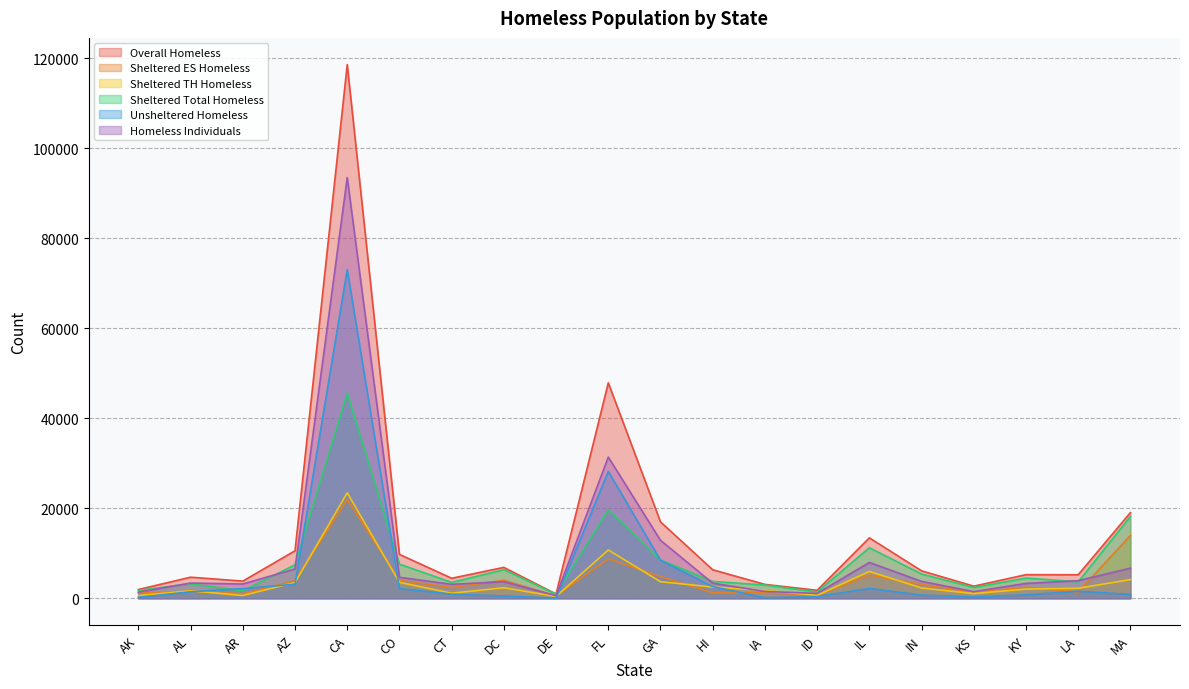

Reading left to right, transcribe all the data shown in this chart.

Overall Homeless: AK=1946	AL=4689	AR=3812	AZ=10562	CA=118552	CO=9754	CT=4448	DC=6865	DE=946	FL=47862	GA=16971	HI=6335	IA=3084	ID=1781	IL=13425	IN=6096	KS=2693	KY=5245	LA=5226	MA=19029
Sheltered ES Homeless: AK=1137	AL=1555	AR=1037	AZ=3893	CA=21928	CO=4025	CT=2390	DC=4010	DE=516	FL=8755	GA=4824	HI=1226	IA=1203	ID=745	IL=5160	IN=3087	KS=1329	KY=2439	LA=1389	MA=13962
Sheltered TH Homeless: AK=604	AL=1660	AR=627	AZ=3500	CA=23432	CO=3543	CT=1139	DC=2343	DE=410	FL=10729	GA=3686	HI=2494	IA=1747	ID=659	IL=5980	IN=2285	KS=1044	KY=2042	LA=2228	MA=4158
Sheltered Total Homeless: AK=1741	AL=3246	AR=1664	AZ=7431	CA=45554	CO=7591	CT=3529	DC=6353	DE=936	FL=19670	GA=8510	HI=3745	IA=2950	ID=1404	IL=11229	IN=5396	KS=2382	KY=4491	LA=3651	MA=18179
Unsheltered Homeless: AK=205	AL=1443	AR=2148	AZ=3131	CA=72998	CO=2163	CT=919	DC=512	DE=10	FL=28192	GA=8461	HI=2590	IA=134	ID=377	IL=2196	IN=700	KS=311	KY=754	LA=1575	MA=850
Homeless Individuals: AK=1362	AL=3387	AR=3174	AZ=6510	CA=93458	CO=4664	CT=3101	DC=3696	DE=575	FL=31359	GA=12880	HI=3355	IA=1524	ID=1084	IL=7958	IN=3751	KS=1480	KY=3302	LA=3908	MA=6694